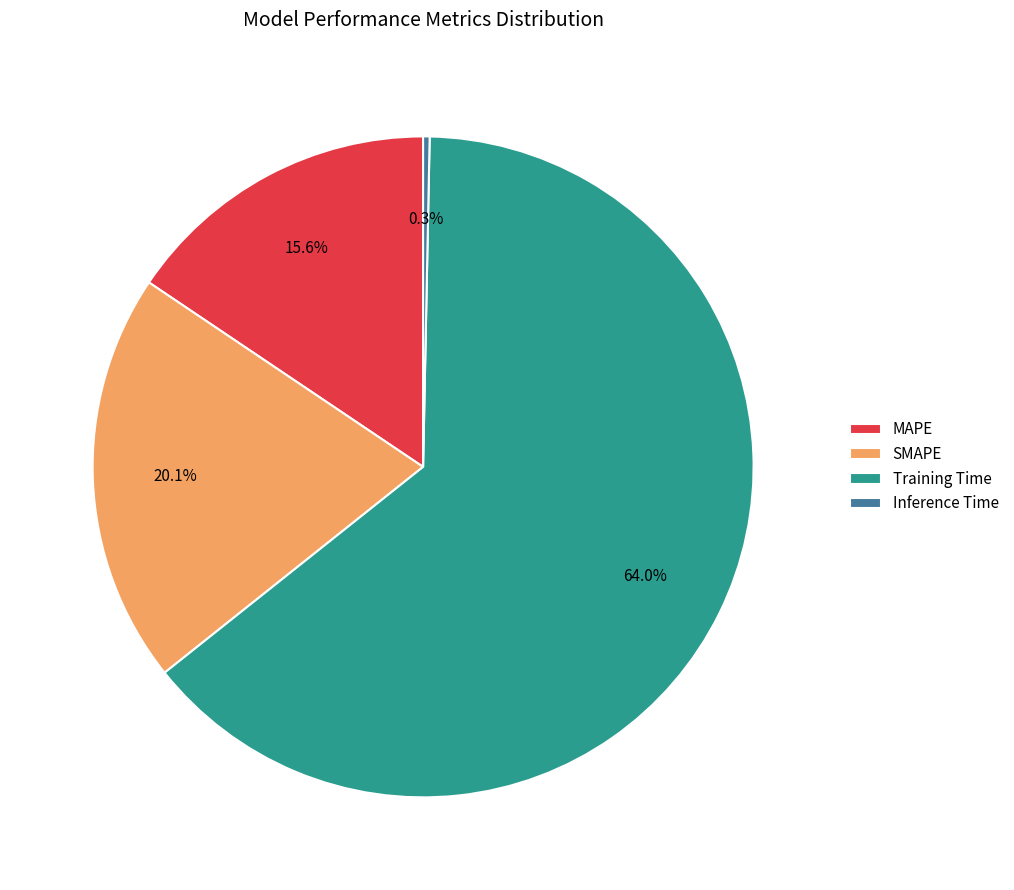

To the nearest percent, what is the average slice percentage?

25%